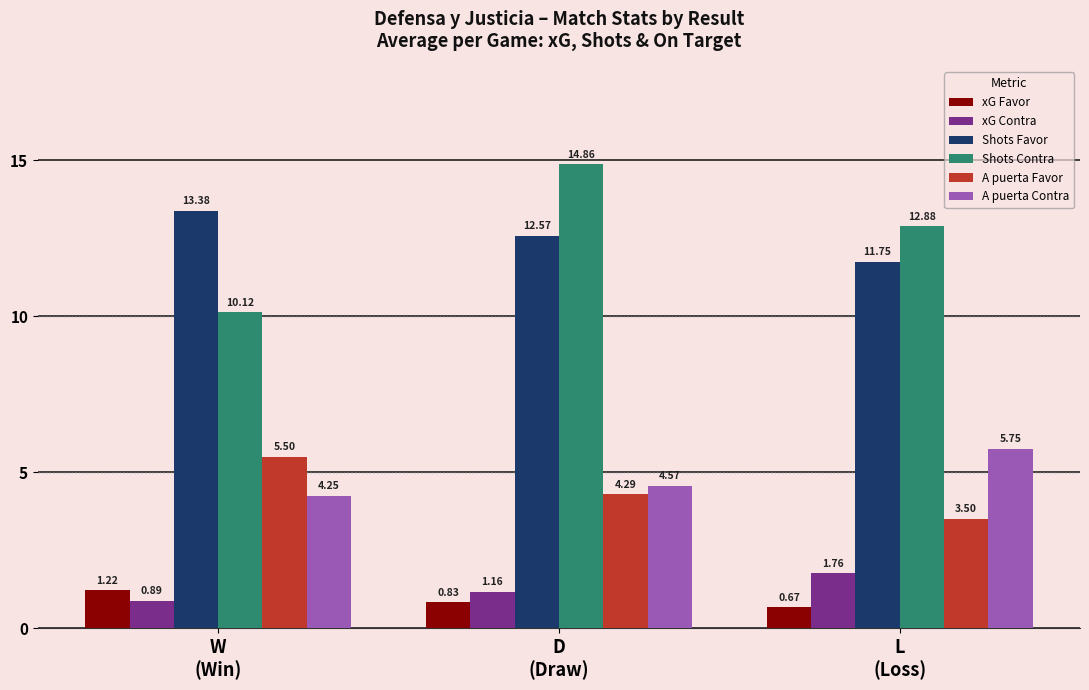

List the series in order of their peak value, lowest first.

xG Favor, xG Contra, A puerta Favor, A puerta Contra, Shots Favor, Shots Contra